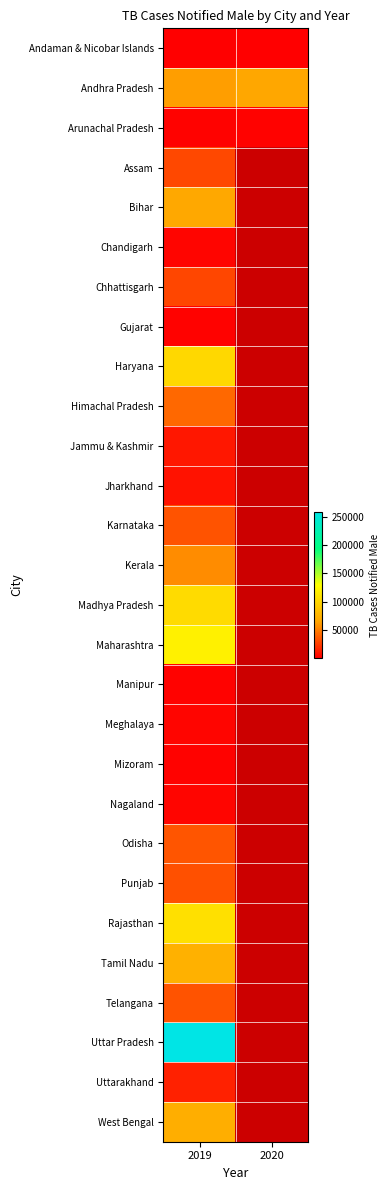

Rank the series by their maximum value, from highest to lowest.

Uttar Pradesh, Maharashtra, Rajasthan, Madhya Pradesh, Haryana, Tamil Nadu, West Bengal, Bihar, Andhra Pradesh, Kerala, Himachal Pradesh, Odisha, Karnataka, Telangana, Punjab, Assam, Chhattisgarh, Uttarakhand, Jammu & Kashmir, Jharkhand, Chandigarh, Meghalaya, Nagaland, Manipur, Arunachal Pradesh, Gujarat, Mizoram, Andaman & Nicobar Islands